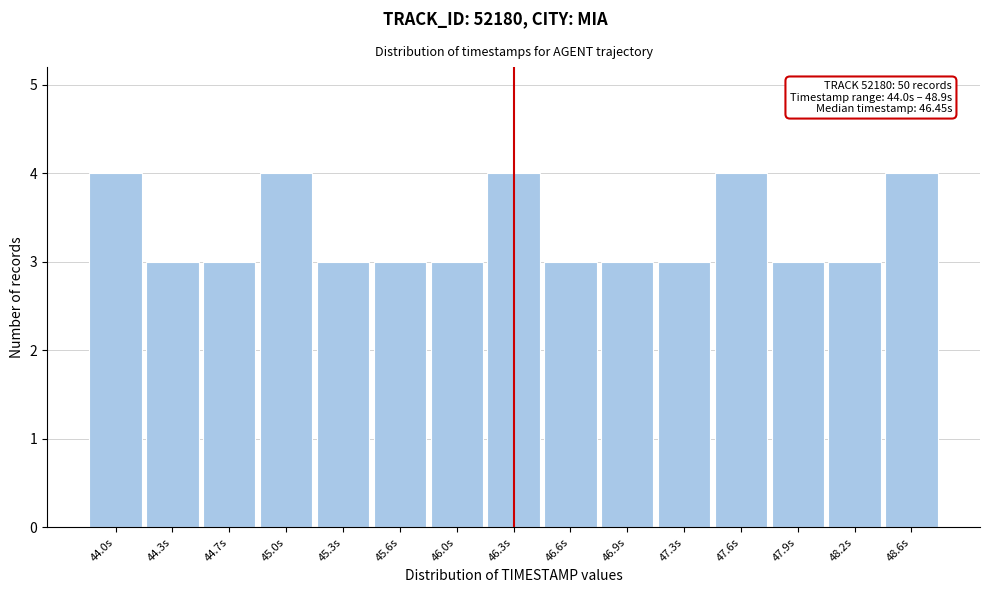

Reading right to left, transcribe all the data shown in this chart.

4	3	3	4	3	3	3	4	3	3	3	4	3	3	4